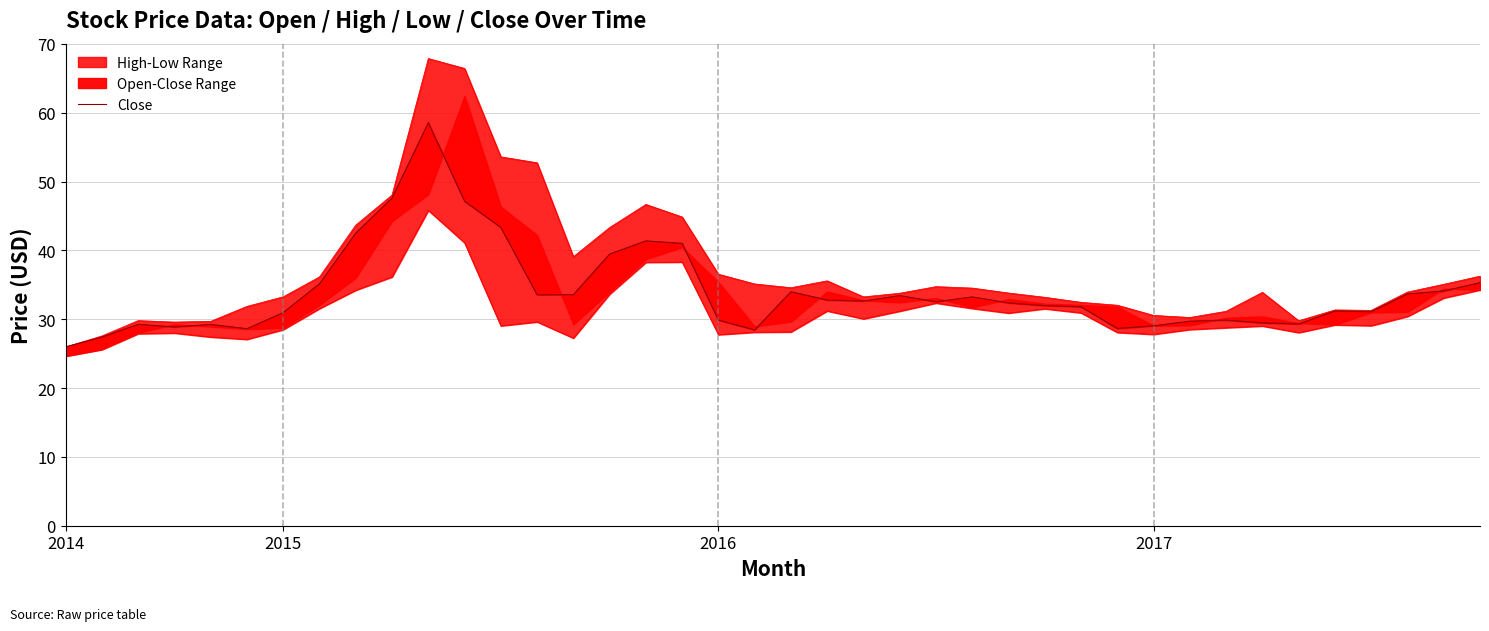

How many lines are shown in the chart?

1